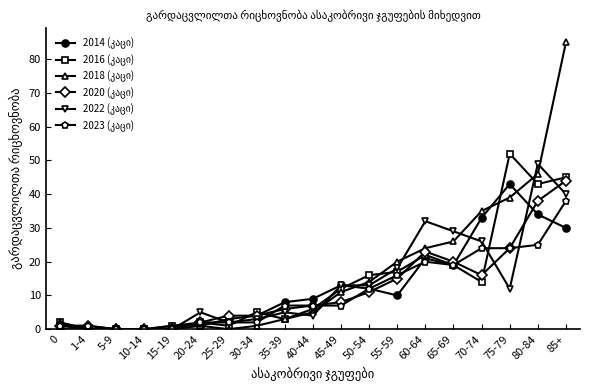

At which category is the sum across all series the highest?

85+